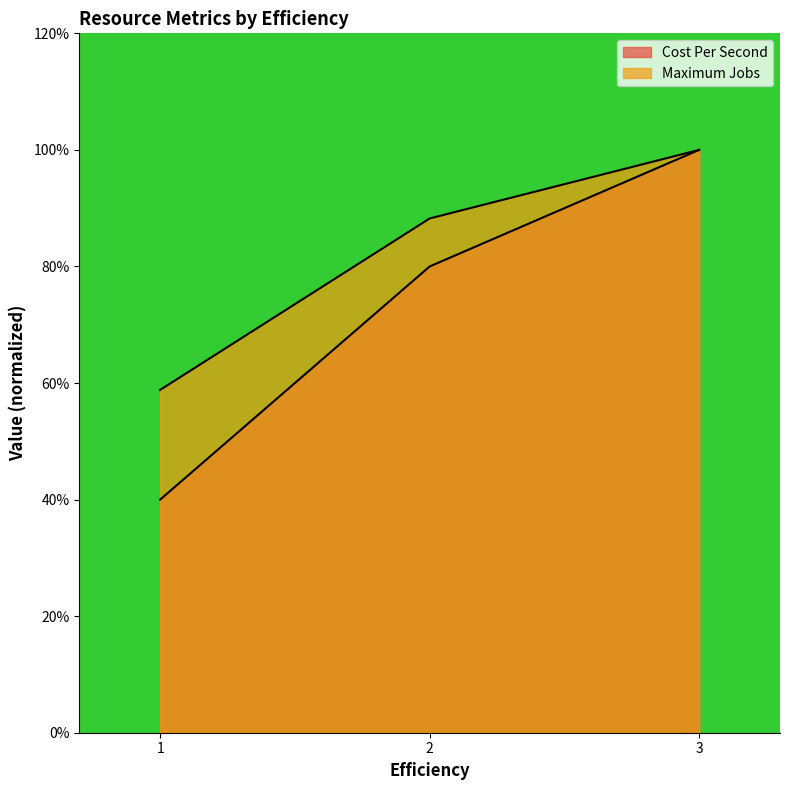

List the series in order of their overall mean, lowest first.

Cost Per Second, Maximum Jobs